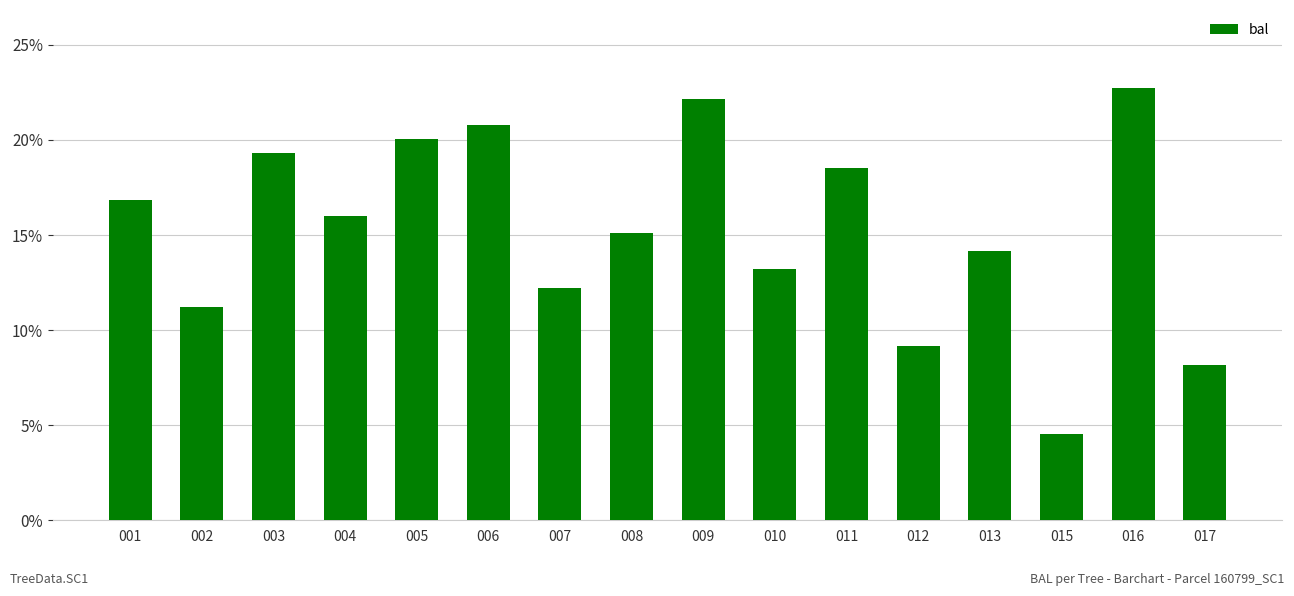

Rank the categories by value from highest to lowest.

016, 009, 006, 005, 003, 011, 001, 004, 008, 013, 010, 007, 002, 012, 017, 015